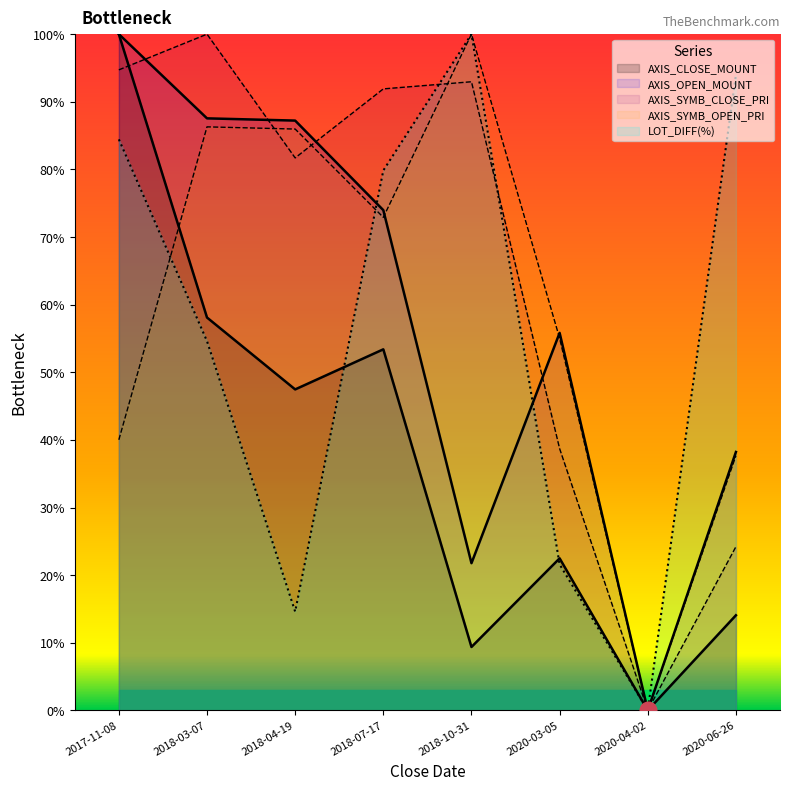

Reading left to right, what are all the values shown in this chart?

AXIS_CLOSE_MOUNT: 2017-11-08=100.0	2018-03-07=58.1	2018-04-19=47.5	2018-07-17=53.4	2018-10-31=9.4	2020-03-05=22.5	2020-04-02=0.0	2020-06-26=14.1
AXIS_OPEN_MOUNT: 2017-11-08=100.0	2018-03-07=87.5	2018-04-19=87.2	2018-07-17=74.0	2018-10-31=21.8	2020-03-05=55.8	2020-04-02=0.0	2020-06-26=38.2
AXIS_SYMB_CLOSE_PRI: 2017-11-08=94.7	2018-03-07=100.0	2018-04-19=81.7	2018-07-17=91.9	2018-10-31=93.0	2020-03-05=38.7	2020-04-02=0.0	2020-06-26=24.2
AXIS_SYMB_OPEN_PRI: 2017-11-08=40.0	2018-03-07=86.3	2018-04-19=86.0	2018-07-17=72.9	2018-10-31=100.0	2020-03-05=55.0	2020-04-02=0.0	2020-06-26=37.7
LOT_DIFF(%): 2017-11-08=84.4	2018-03-07=54.6	2018-04-19=14.6	2018-07-17=79.8	2018-10-31=100.0	2020-03-05=21.6	2020-04-02=0.0	2020-06-26=94.0